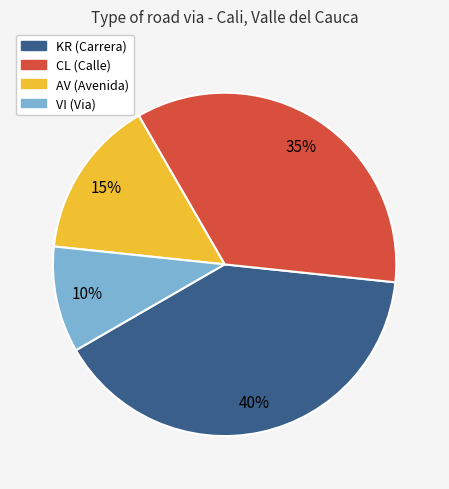

Which category has the smallest portion of the pie?

VI